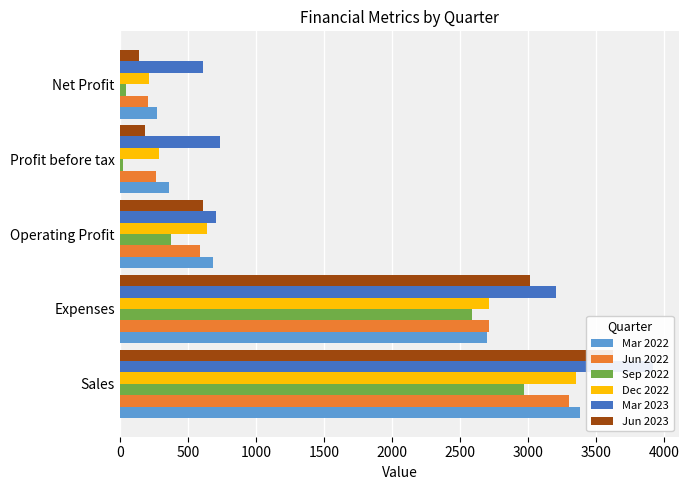

Which series has the largest total across all categories?

Mar 2023